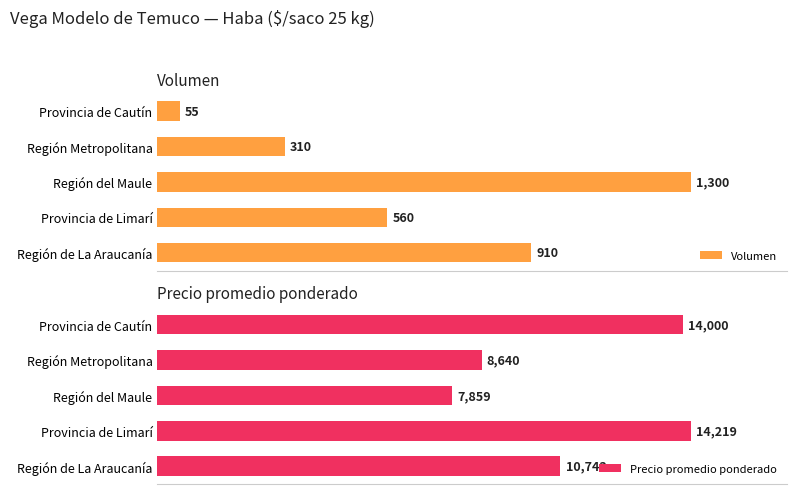

Which category has the lowest value in the Precio promedio ponderado series?

Región del Maule